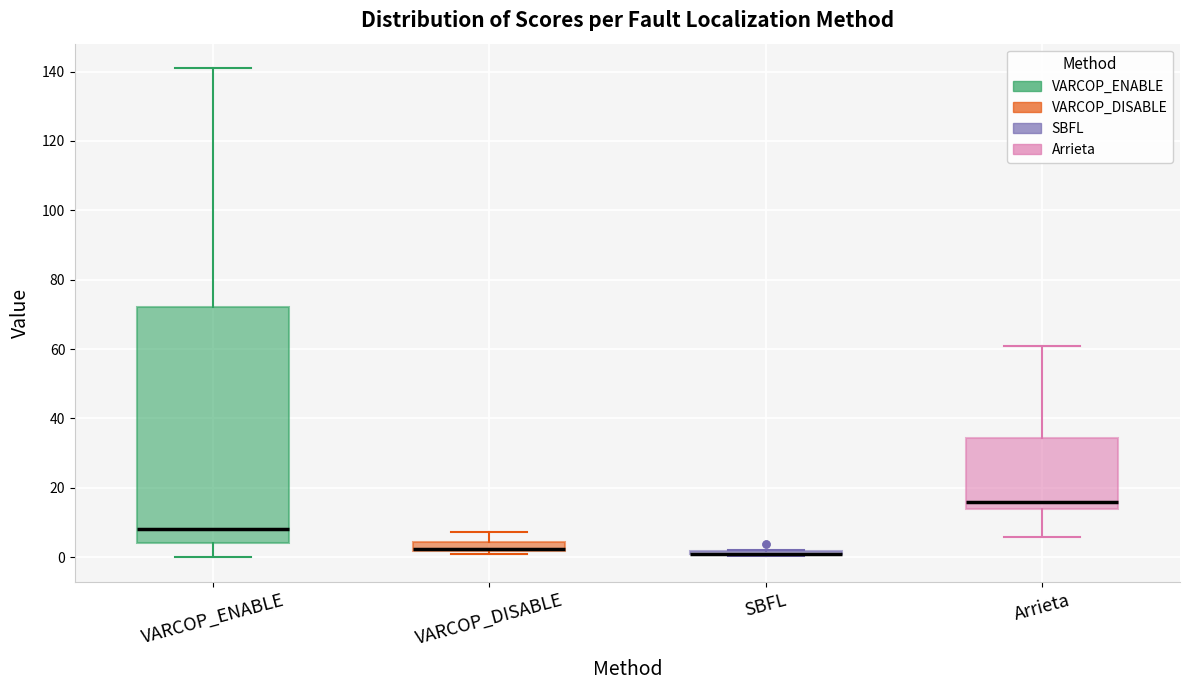

Where is the lower edge of the box for VARCOP_DISABLE on the y-axis? The values are not printed on the chart, so give them approximately, as read against the axis.

2